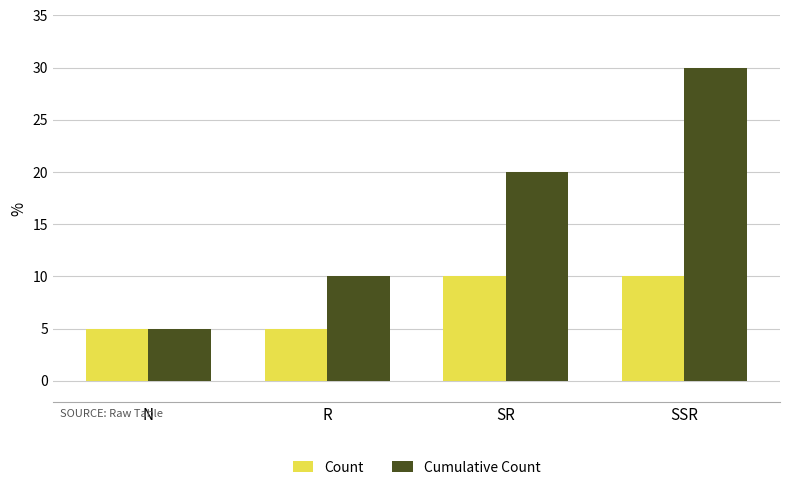

What is the label of the 3rd bar from the left?

SR